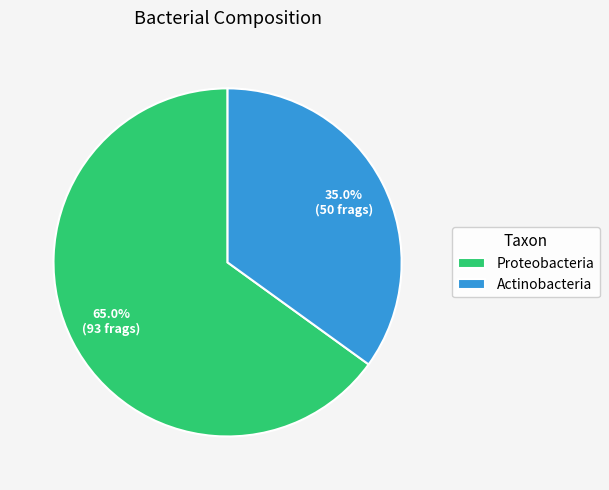

Is there any slice that represents more than half of the pie?

Yes